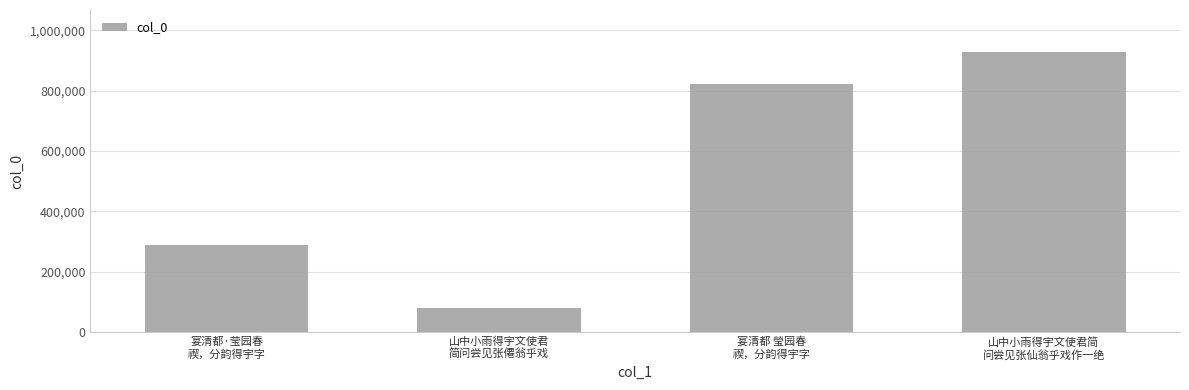

The value at 宴清都 瑩园春
禊，分韵得宇字 is 185204. True or false?

False